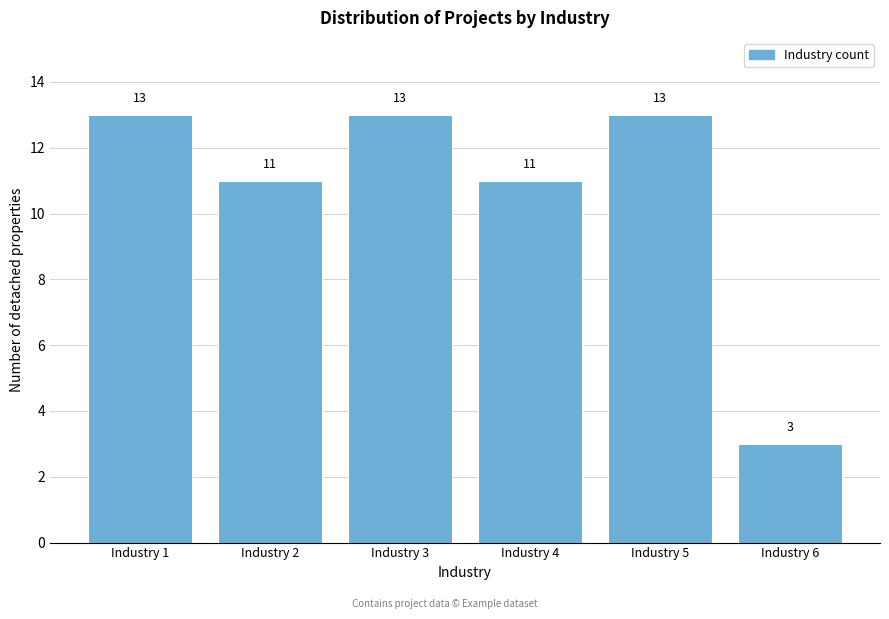

Reading left to right, extract all data points from this chart.

13	11	13	11	13	3